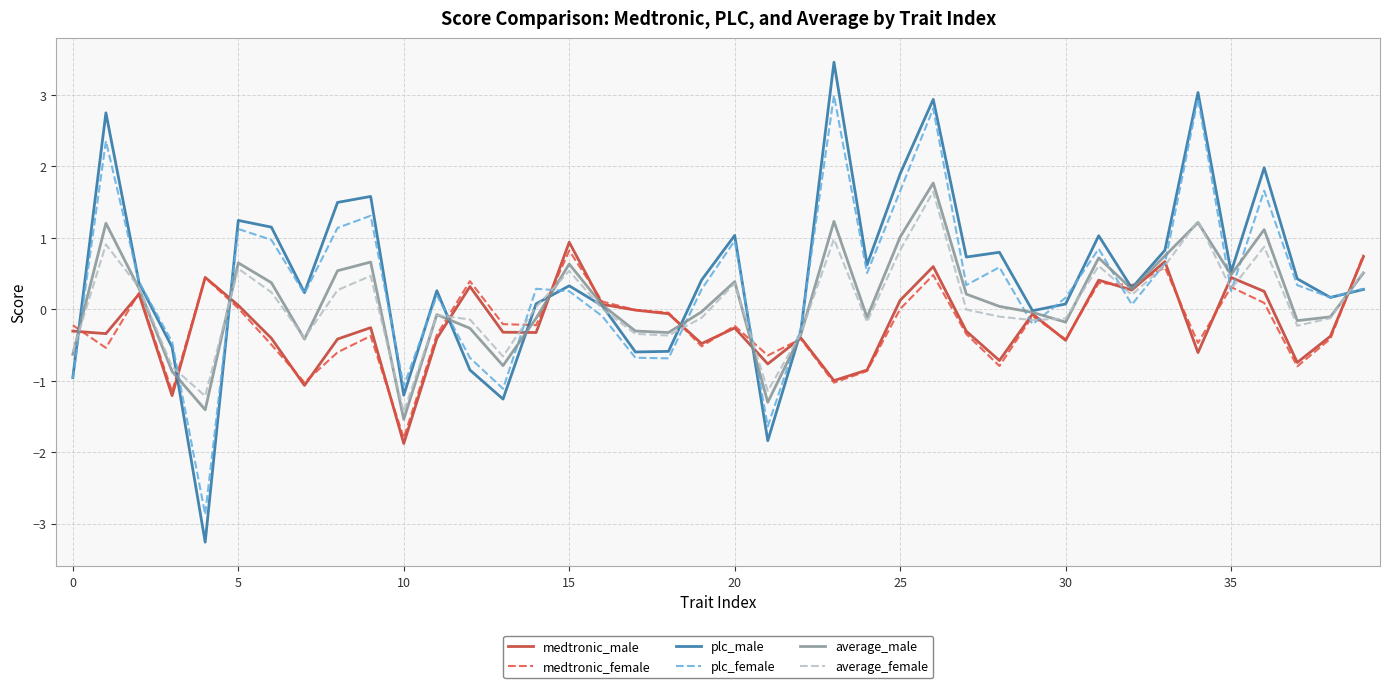

What is the greatest value displayed?

3.5